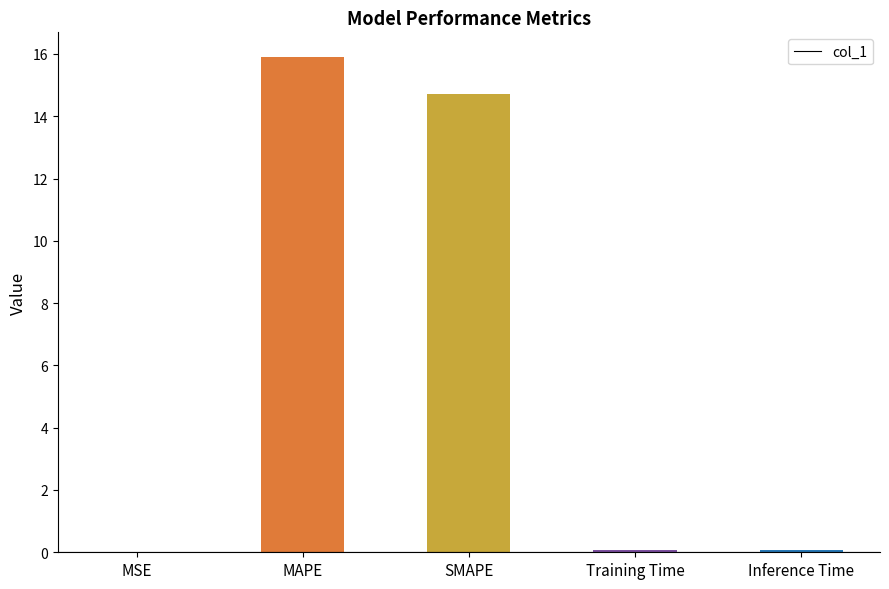

Does the chart contain stacked bars?

No